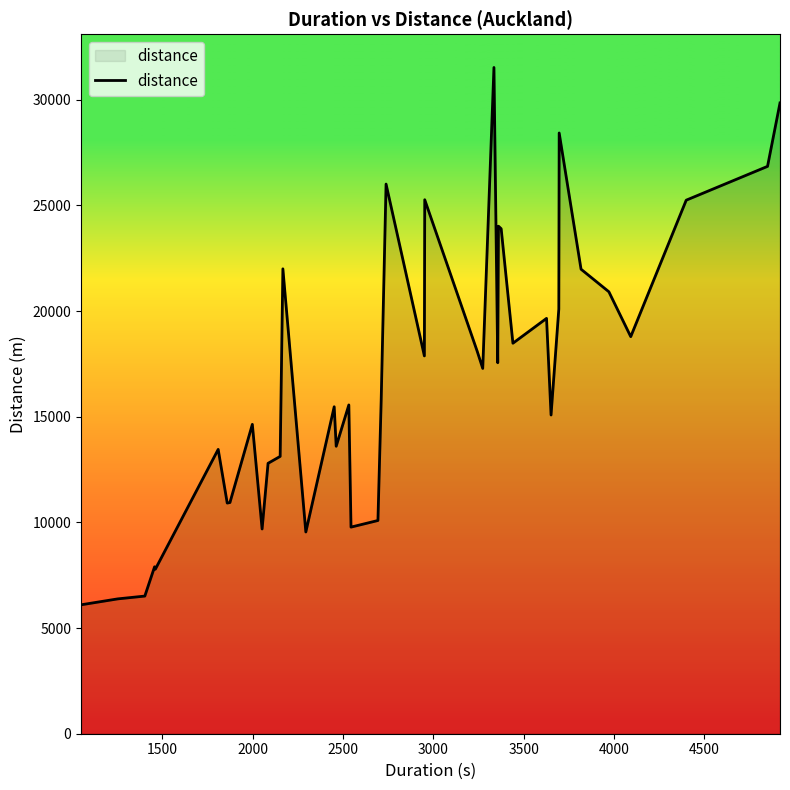

What is the maximum value shown in the chart?

31530